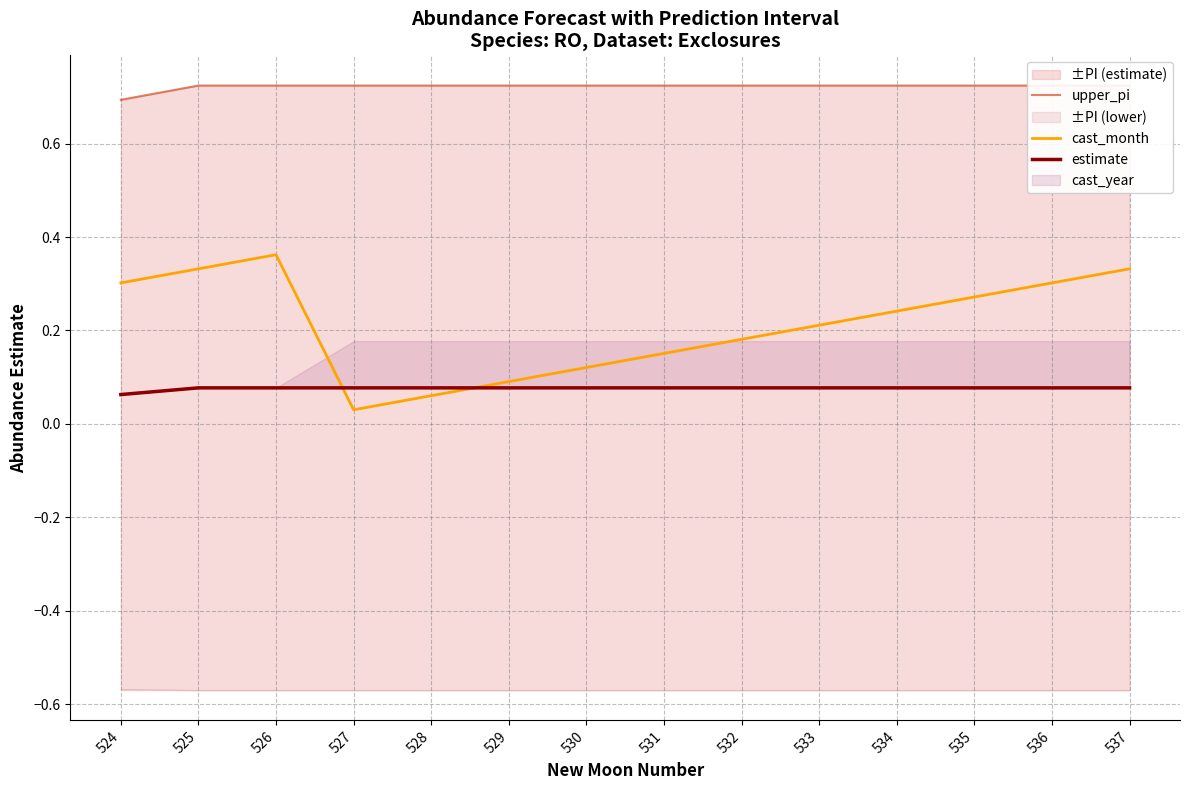

Which has a higher value, 526 or 531?

526